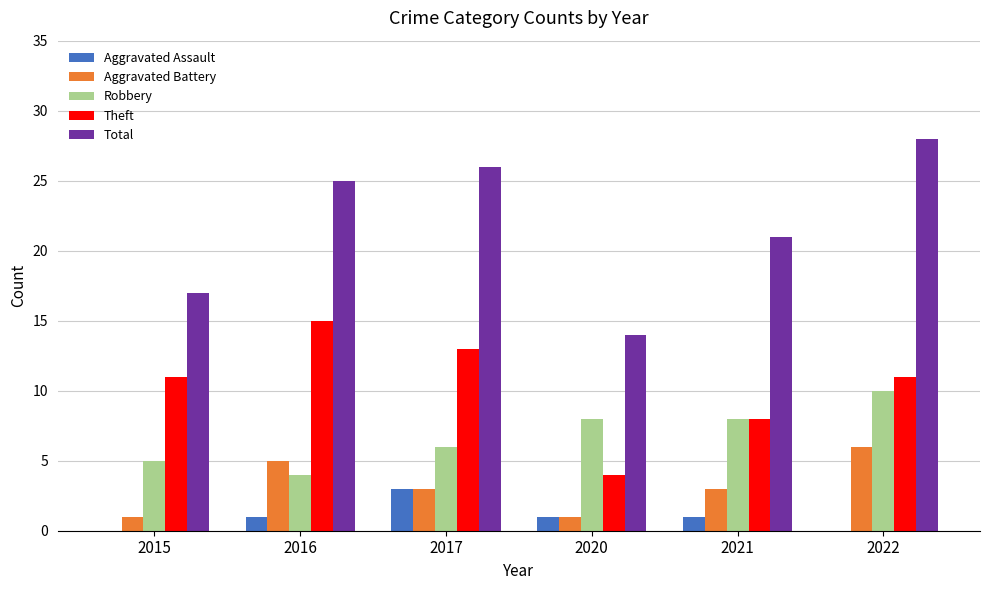

How many series are shown in this chart?

5